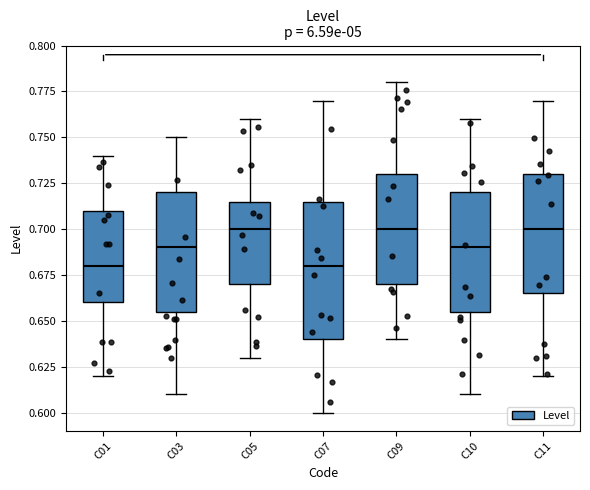

Reading left to right, read every box against the y-axis: the position of its median line, the range the box covers, and the ends of its whiskers. The values are not printed on the chart, so give them approximately, as read against the axis.

C01: median 0.680, box 0.660 to 0.710, whiskers 0.620 to 0.740
C03: median 0.690, box 0.655 to 0.720, whiskers 0.610 to 0.750
C05: median 0.700, box 0.670 to 0.715, whiskers 0.630 to 0.760
C07: median 0.680, box 0.640 to 0.715, whiskers 0.600 to 0.770
C09: median 0.700, box 0.670 to 0.730, whiskers 0.640 to 0.780
C10: median 0.690, box 0.655 to 0.720, whiskers 0.610 to 0.760
C11: median 0.700, box 0.665 to 0.730, whiskers 0.620 to 0.770